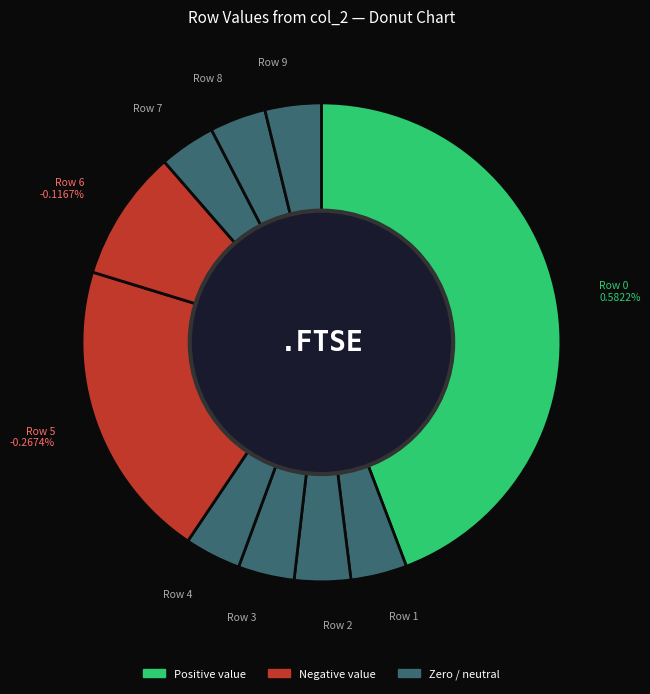

True or false: 5 accounts for 1% of the total.

False